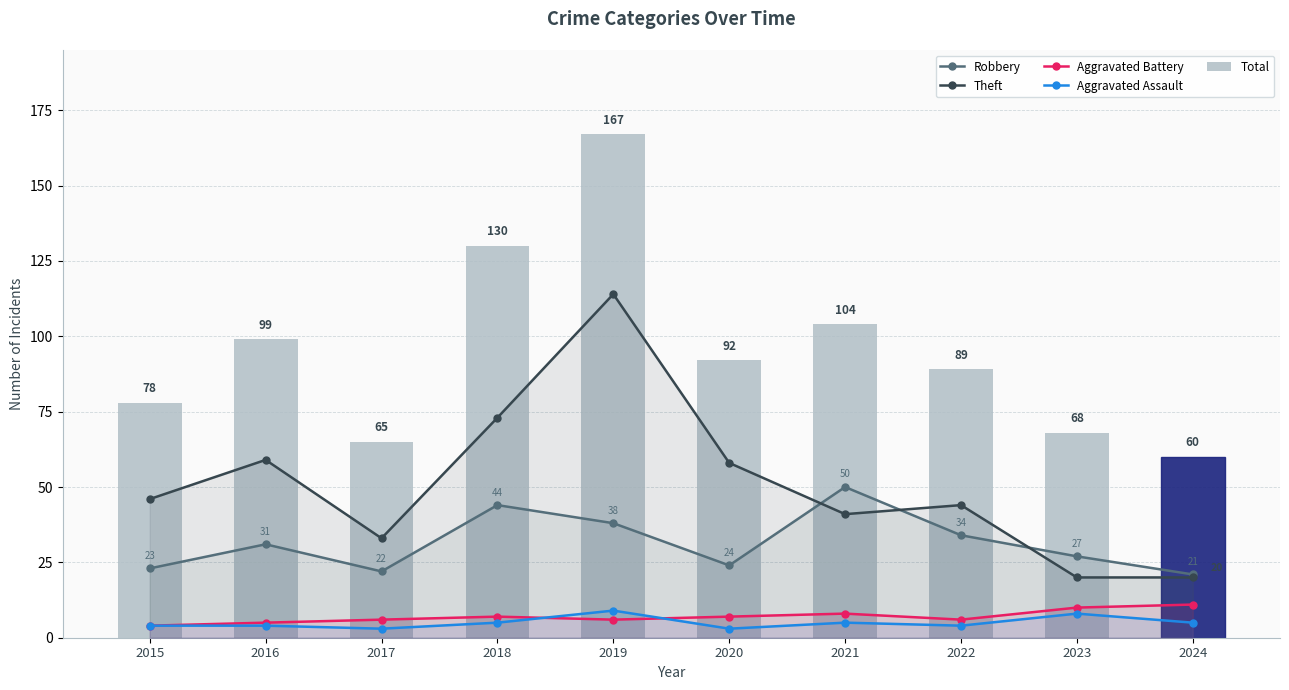

What is the spread (max minus min) of values at 2024?

55